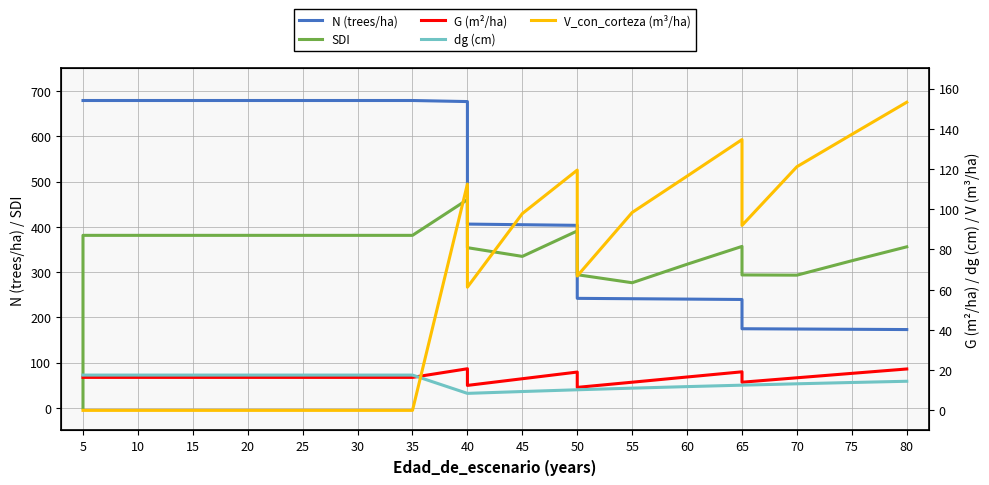

Is the value of G (m²/ha) at 40 greater than the value of N (trees/ha) at 40?

No